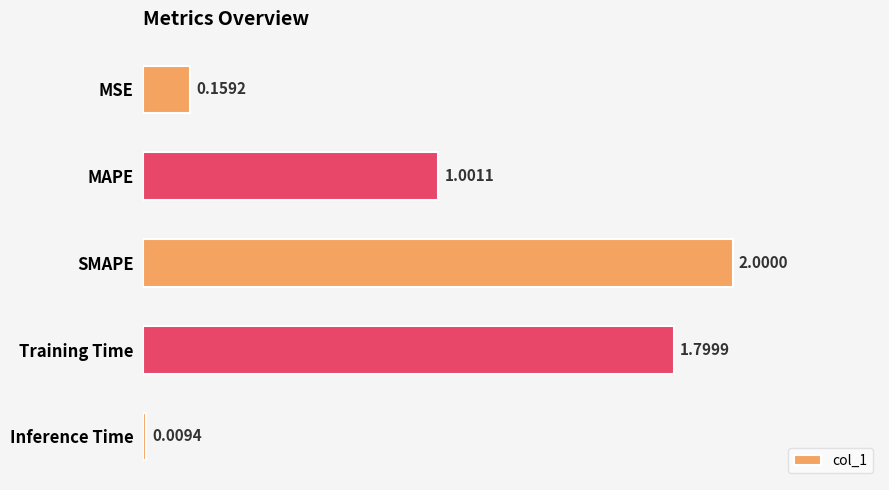

How many values are below 1?

2